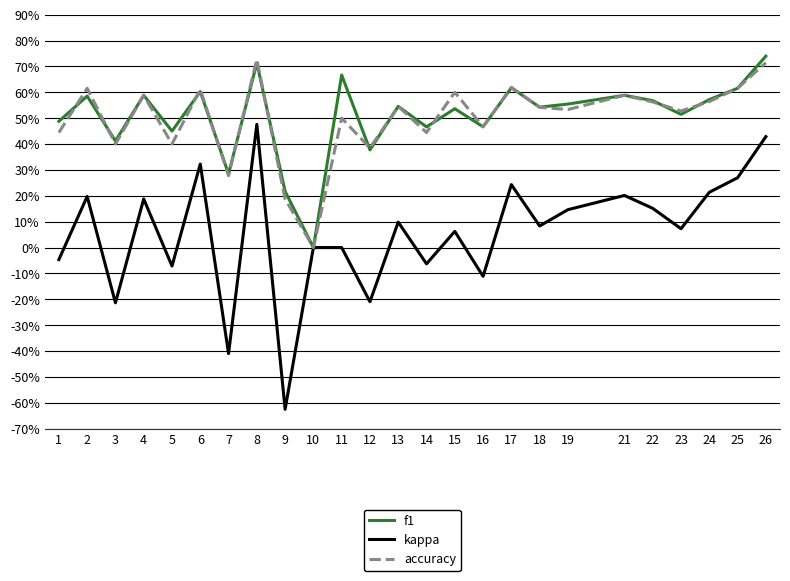

True or false: f1 and kappa cross at least once.

False